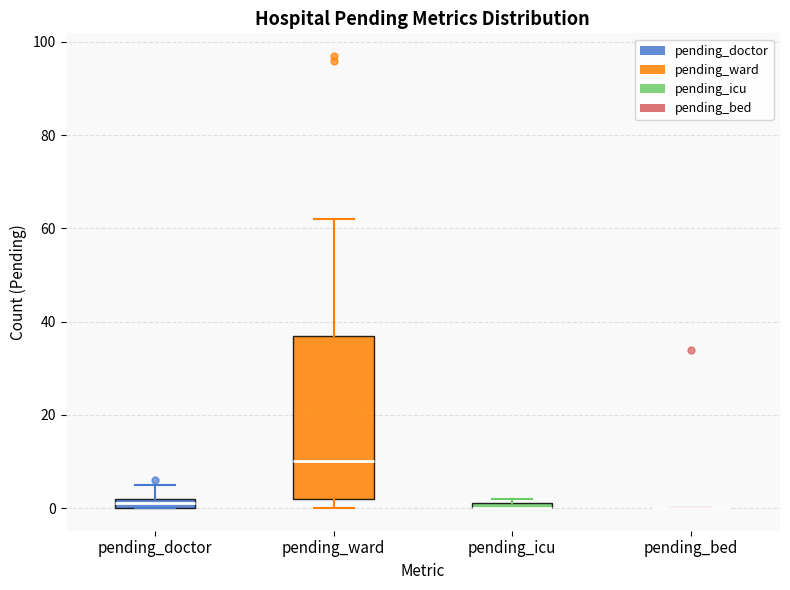

Which box is the tallest, from its lower edge to its upper edge?

pending_ward